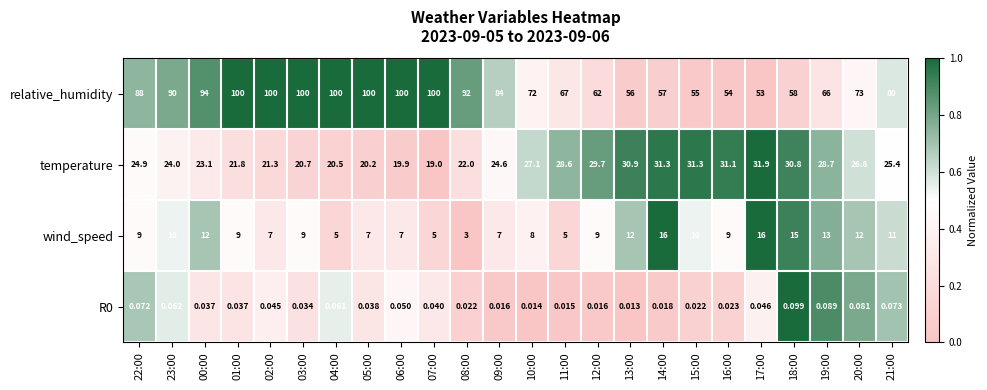

Which series has the largest total across all categories?

relative_humidity